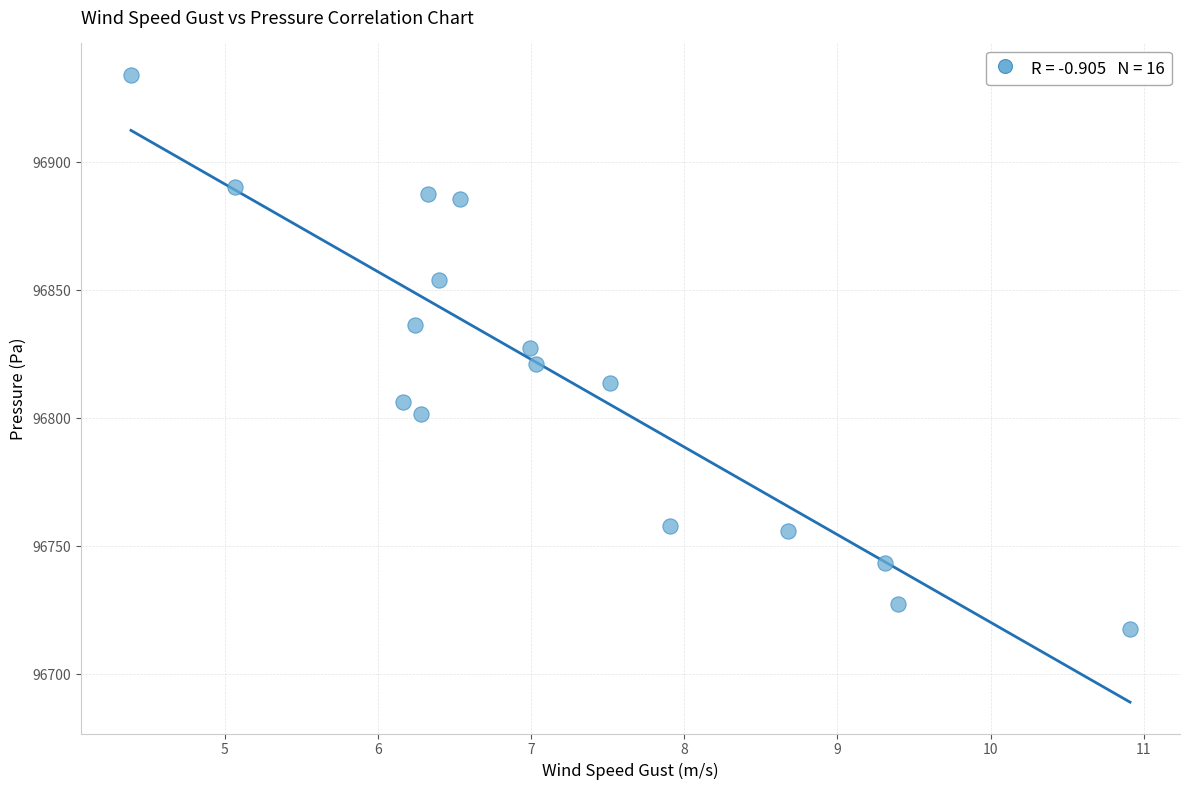

What is the range of X values (max minus min)?

6.5